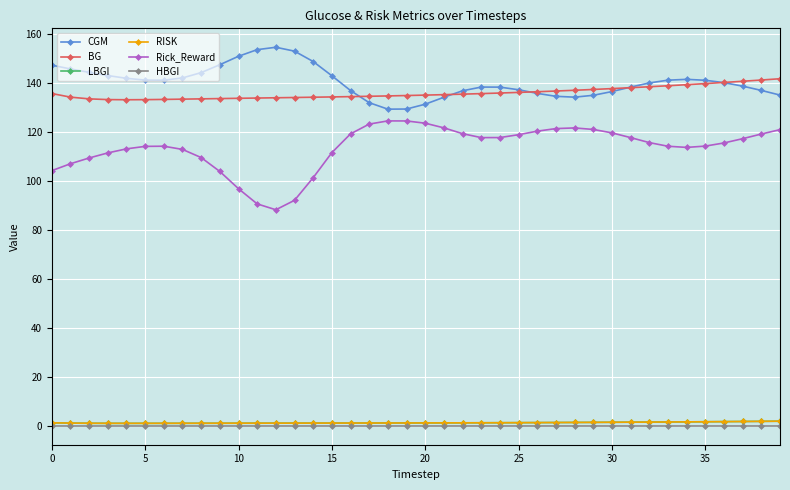

Which label corresponds to the largest value in the chart?

12